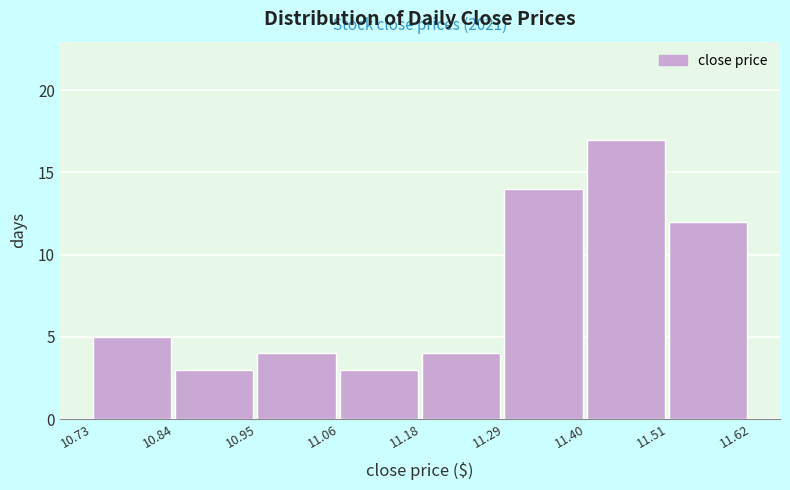

Which range on the x-axis has the tallest bar?

11.40 to 11.51